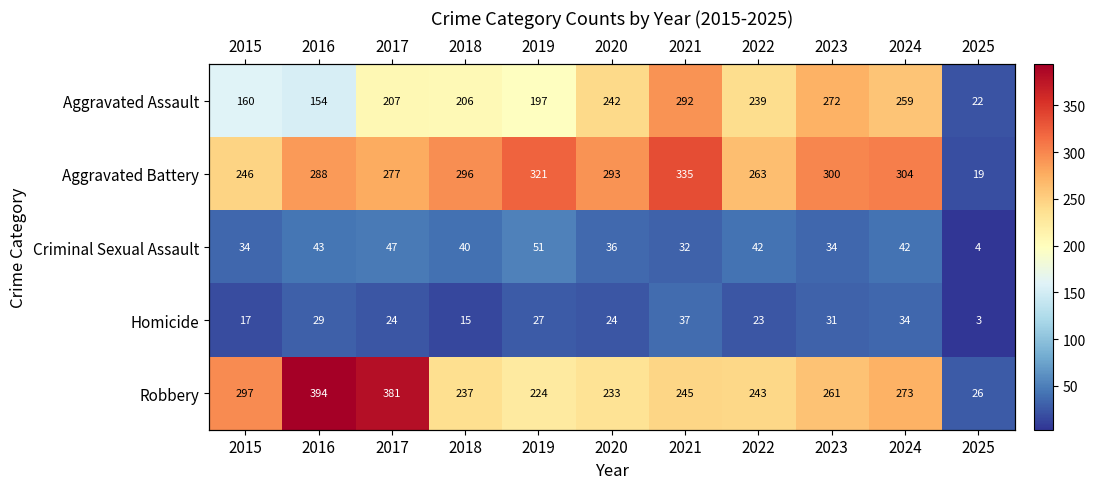

Which category has the lowest value across all series?

2025